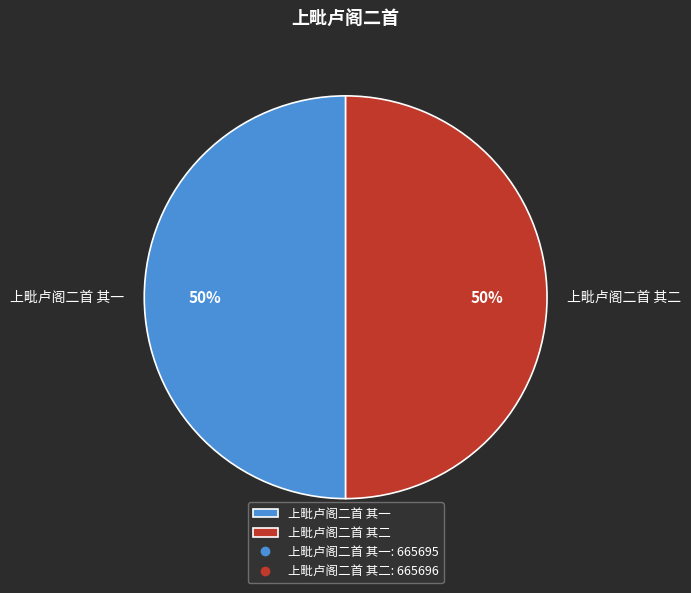

True or false: 上毗卢阁二首 其一 accounts for 50% of the total.

True